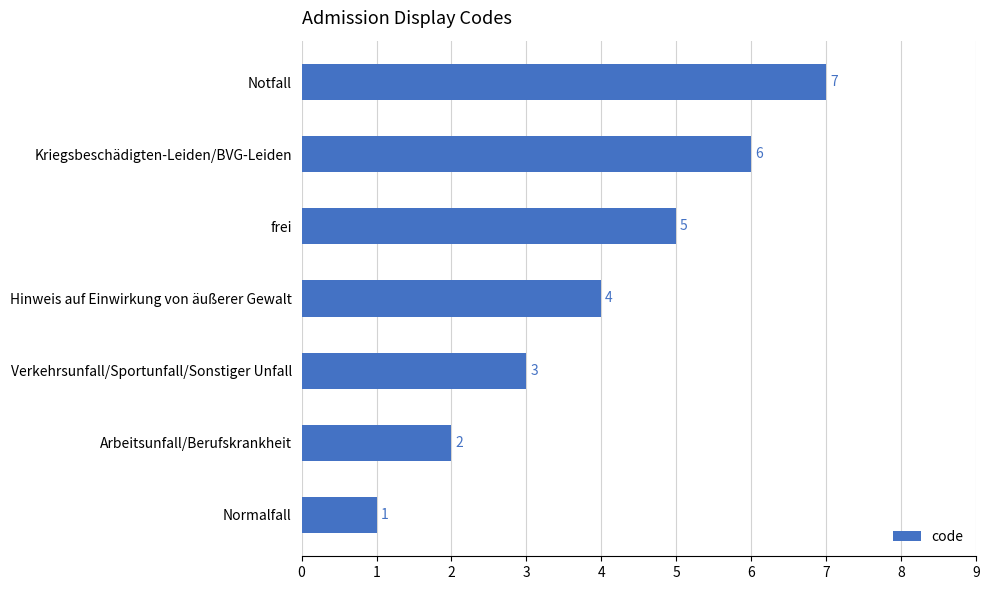

The value at Normalfall is 1. True or false?

True